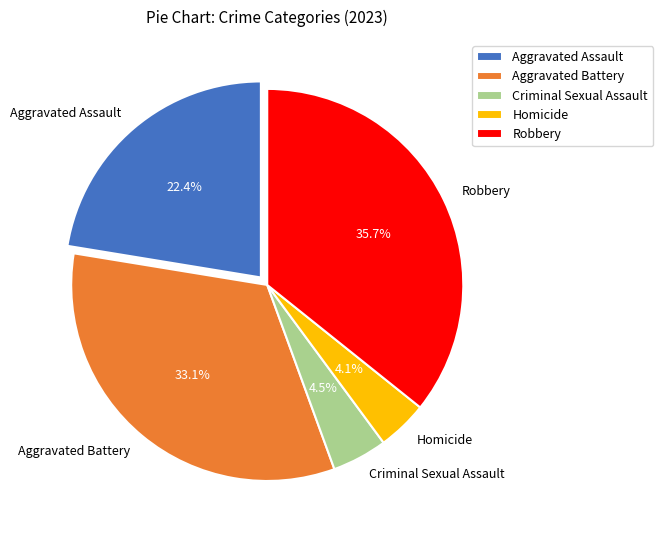

Which category has the biggest portion of the pie?

Robbery